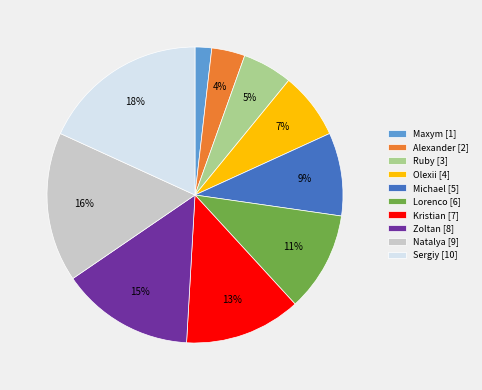

Do Ruby [3] and Maxym [1] together represent more than half of the pie?

No